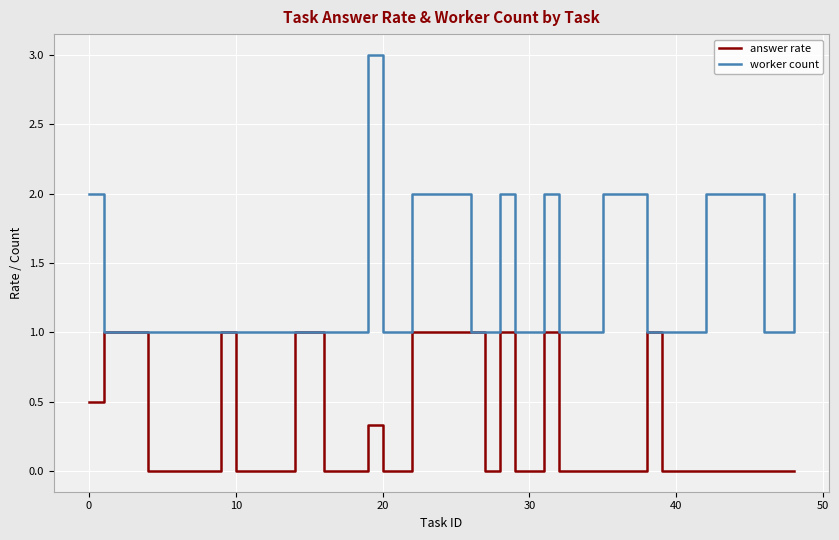

Which series has the widest spread of values?

worker count